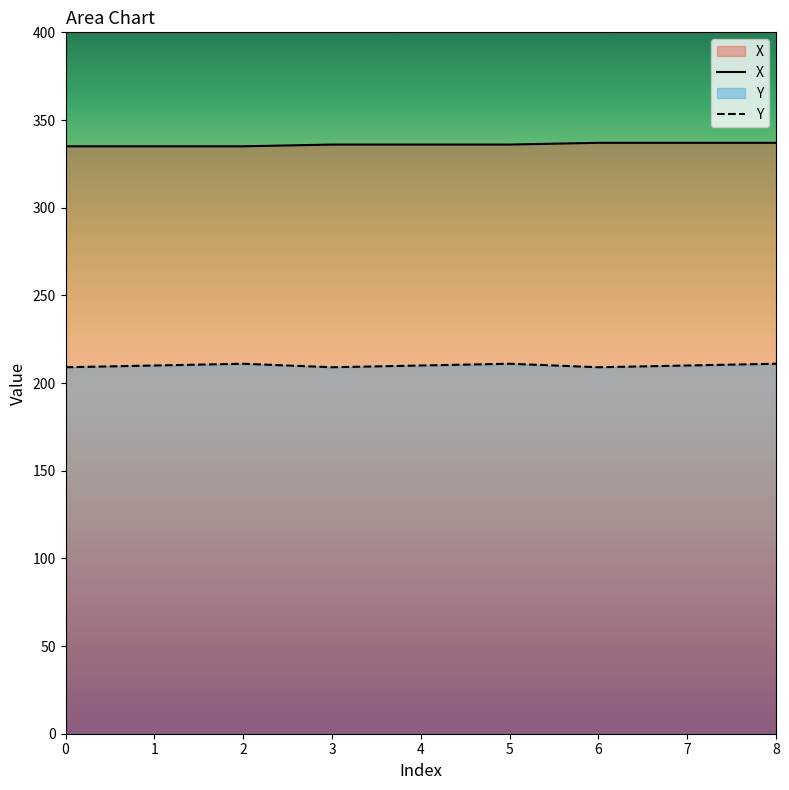

The X series shows 335 at 2. True or false?

True